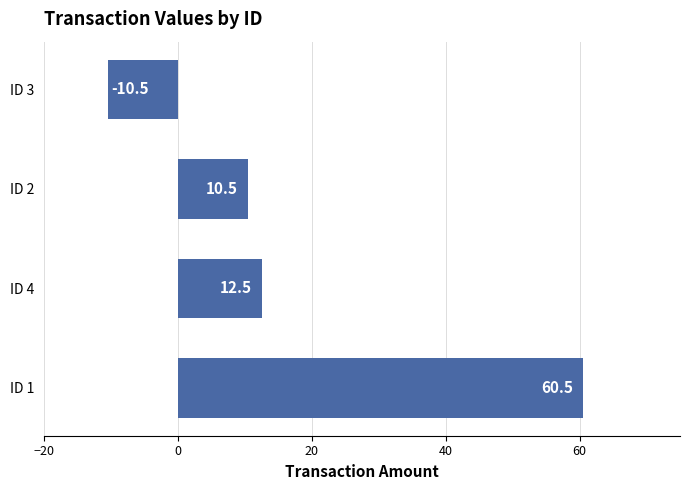

List the labels in order of value, smallest first.

ID 3, ID 2, ID 4, ID 1